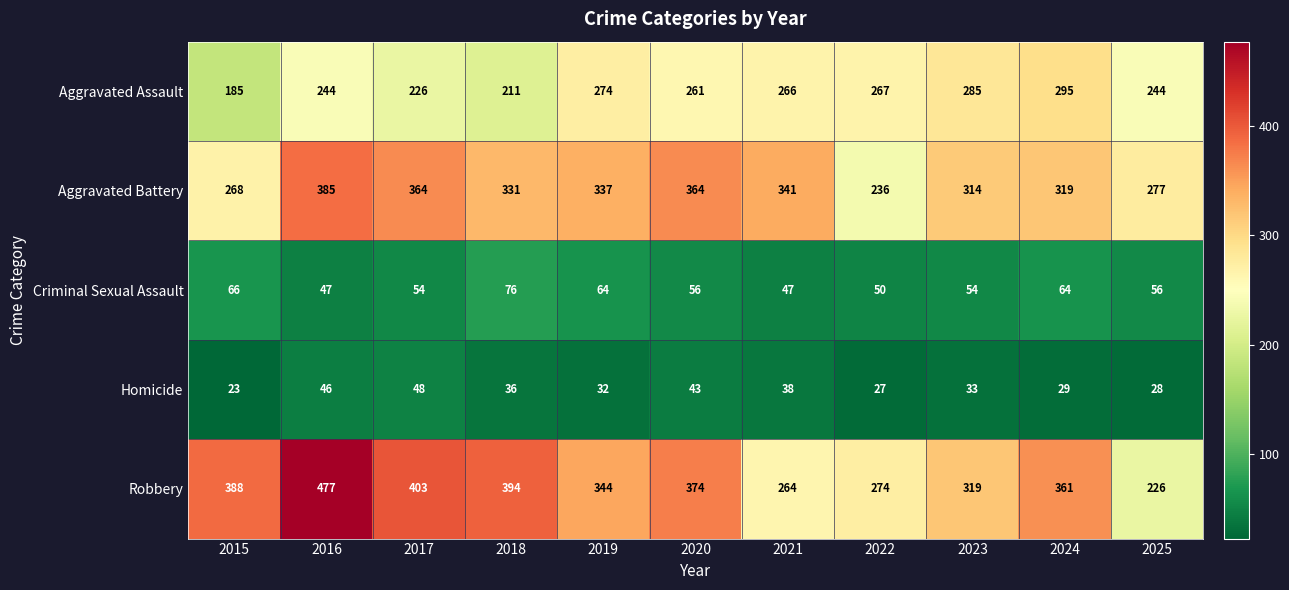

What is the sum of all Criminal Sexual Assault values?

634